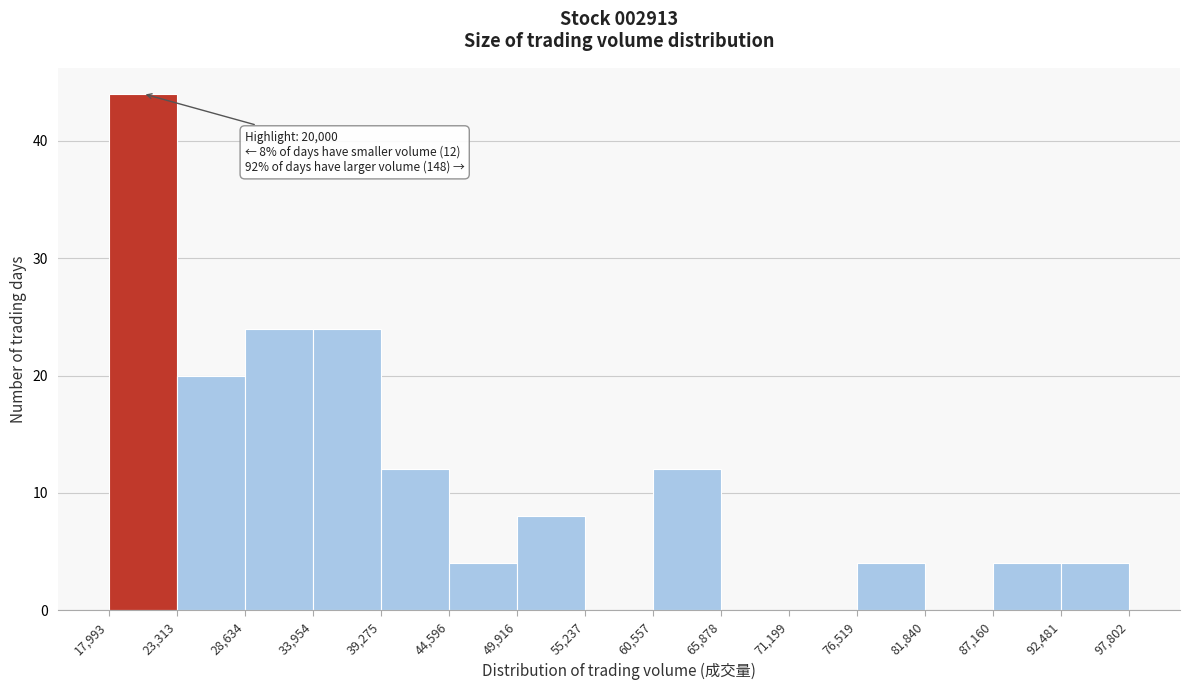

Which range on the x-axis has the tallest bar?

17,993 to 23,313